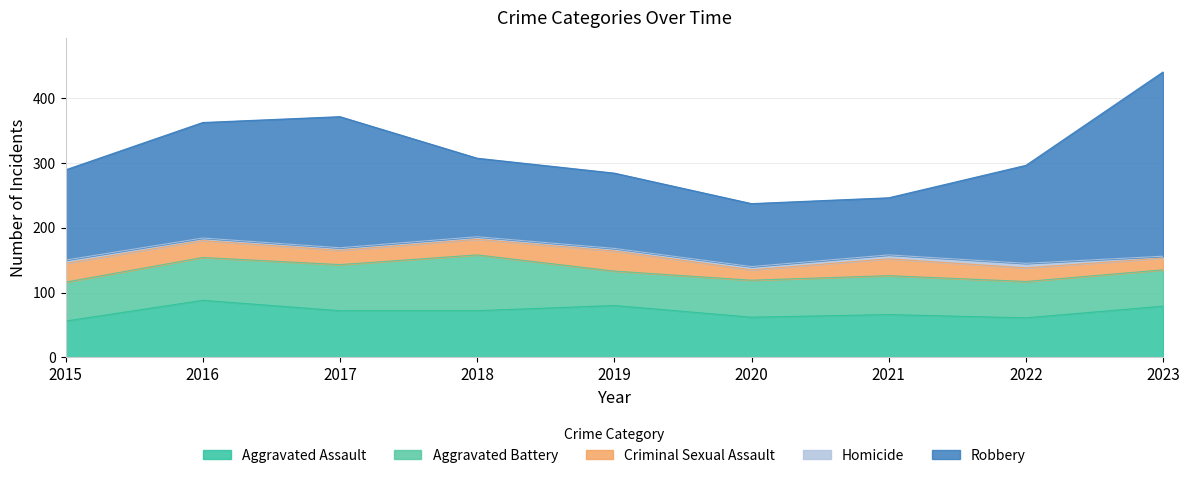

What are all the series names shown in the legend?

Aggravated Assault, Aggravated Battery, Criminal Sexual Assault, Homicide, Robbery